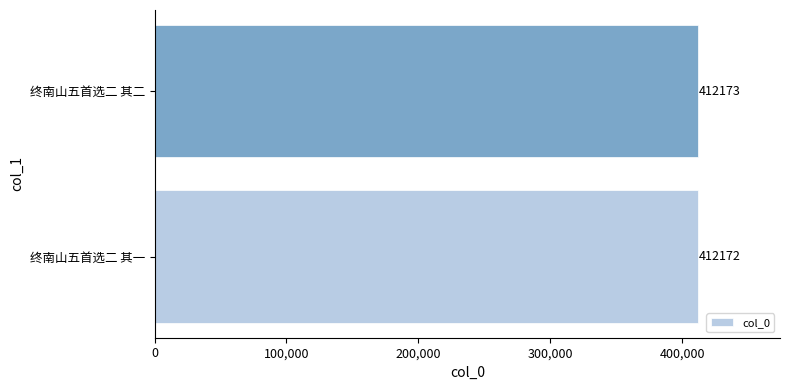

The value at 终南山五首选二 其一 is 412172. True or false?

True